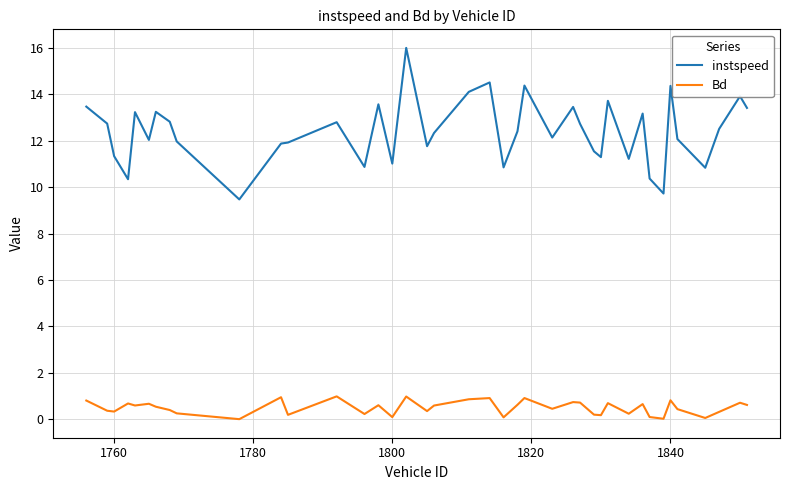

What is the highest value of the instspeed series?

16.0